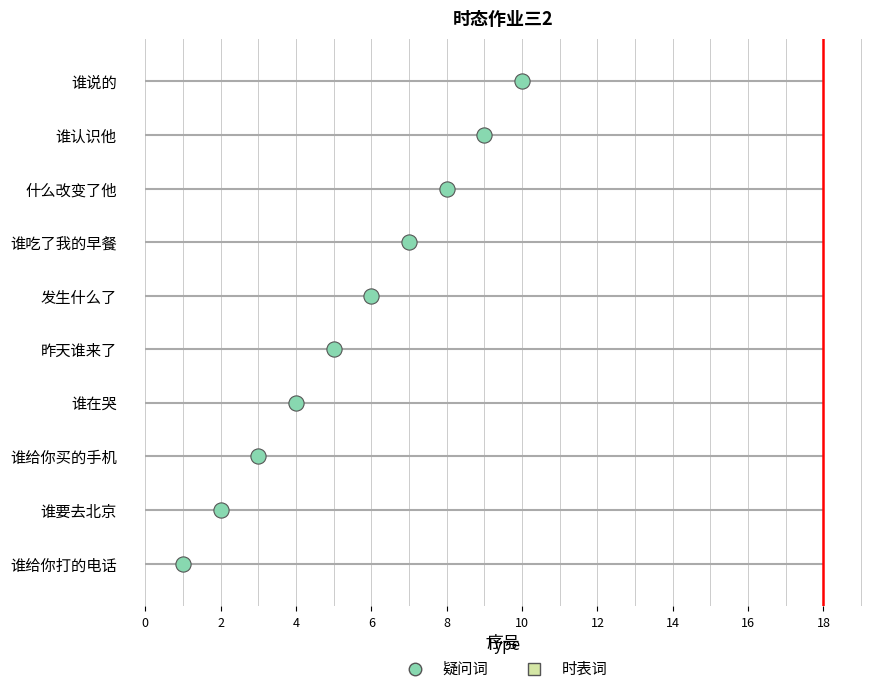

What is the ratio of the value at 谁在哭 to the value at 谁给你买的手机?

1.3